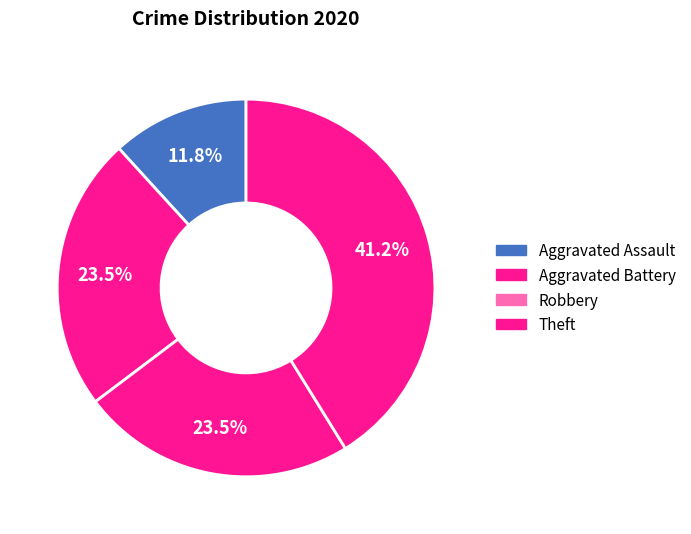

What is the change in value from Aggravated Assault to Aggravated Battery?

+2